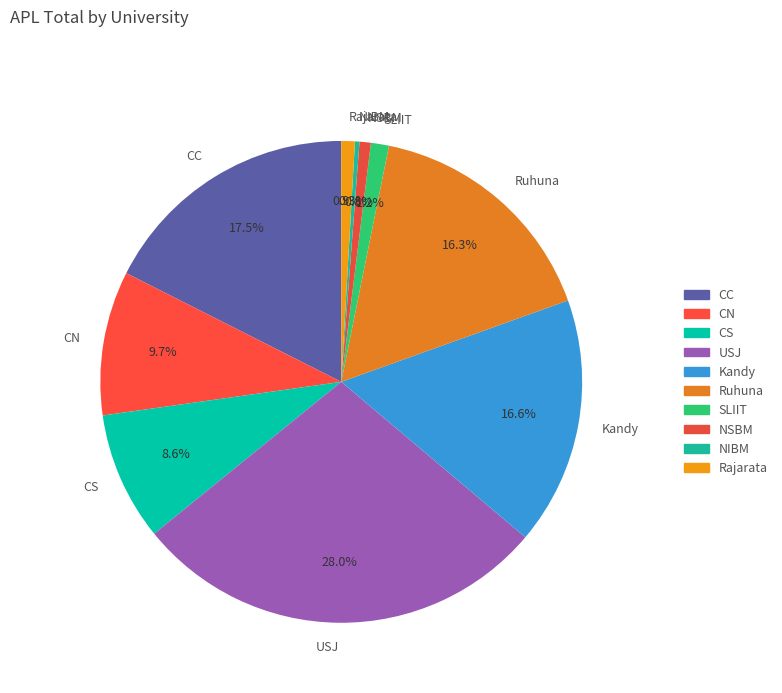

How many slices are in this pie chart?

10